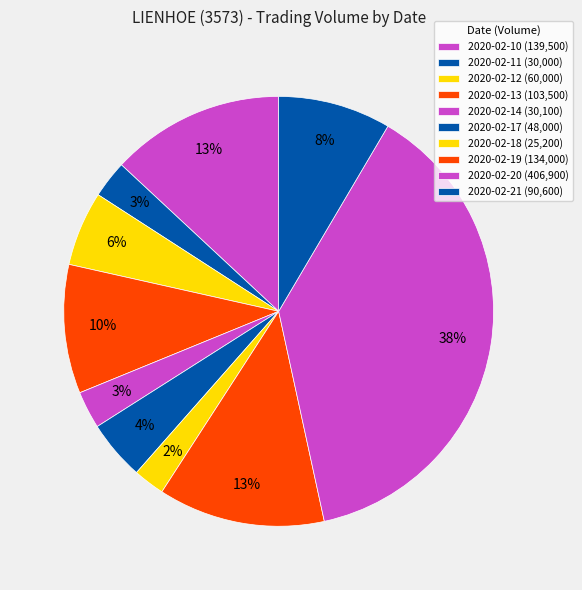

The 2020-02-21 slice represents 1% of the pie. True or false?

False